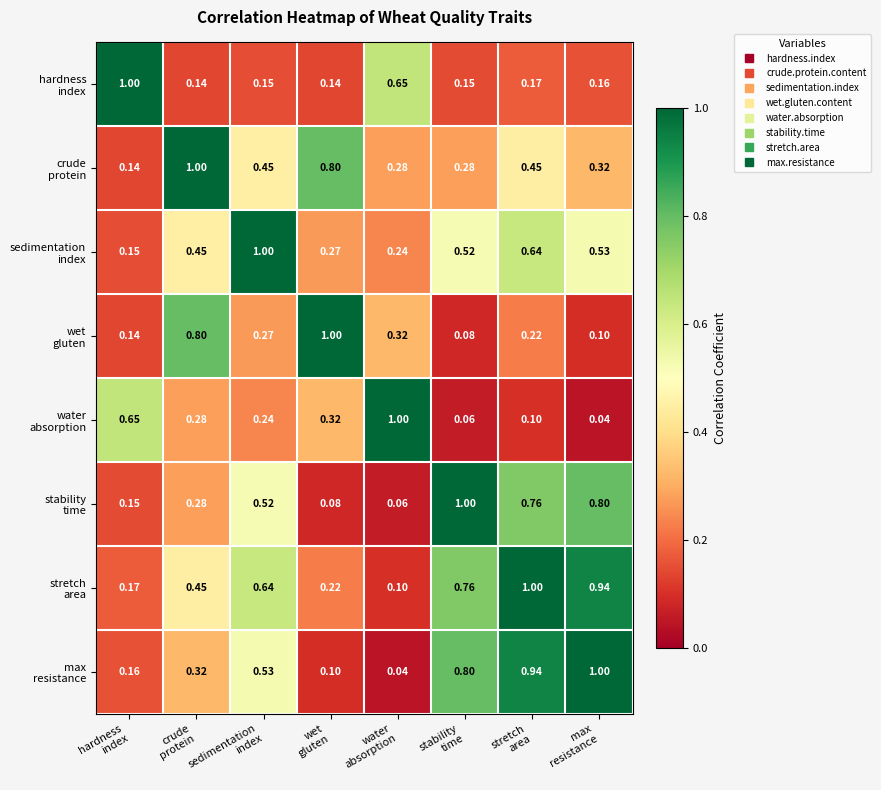

Between sedimentation
index and crude
protein, which is larger?

sedimentation
index